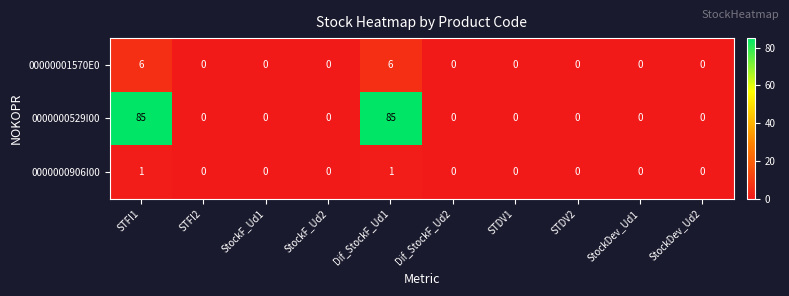

Reading left to right, list all the values displayed in this chart.

00000001570E0: 6	0	0	0	6	0	0	0	0	0
0000000529I00: 85	0	0	0	85	0	0	0	0	0
0000000906I00: 1	0	0	0	1	0	0	0	0	0